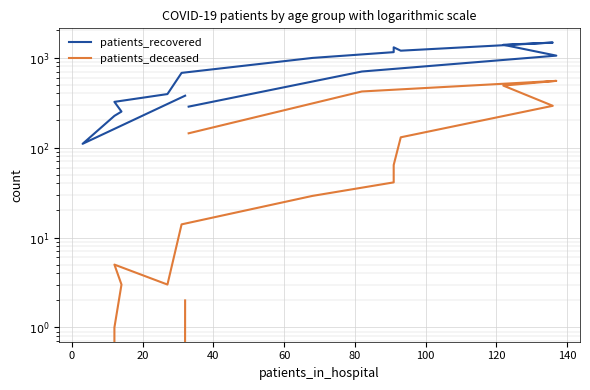

Which series has the largest total across all categories?

patients_recovered